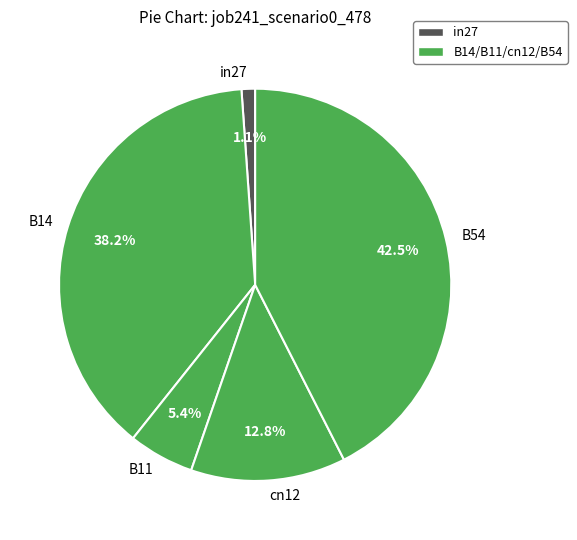

What is the total percentage of B11 and B14?

43.6%